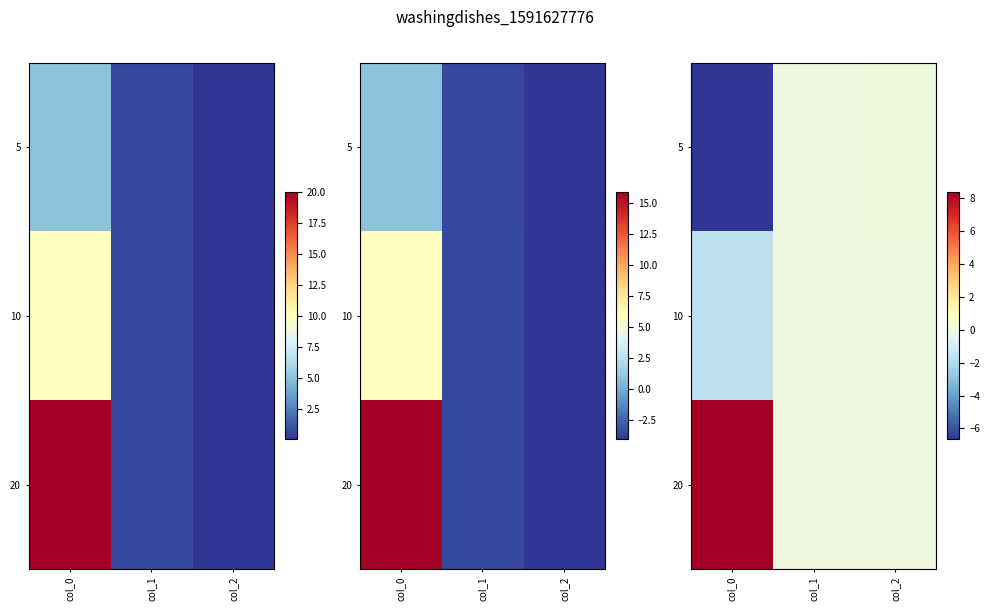

What is the lowest value of the 10 series?

-1.7